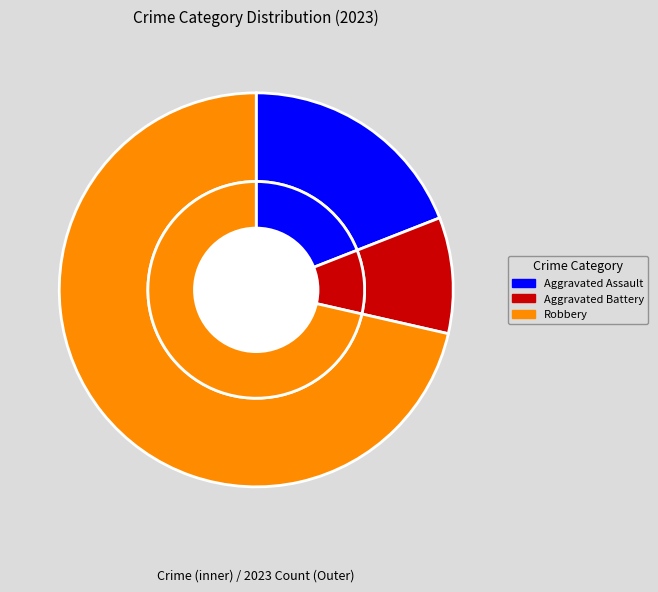

To the nearest percent, what portion does Aggravated Assault represent?

19%